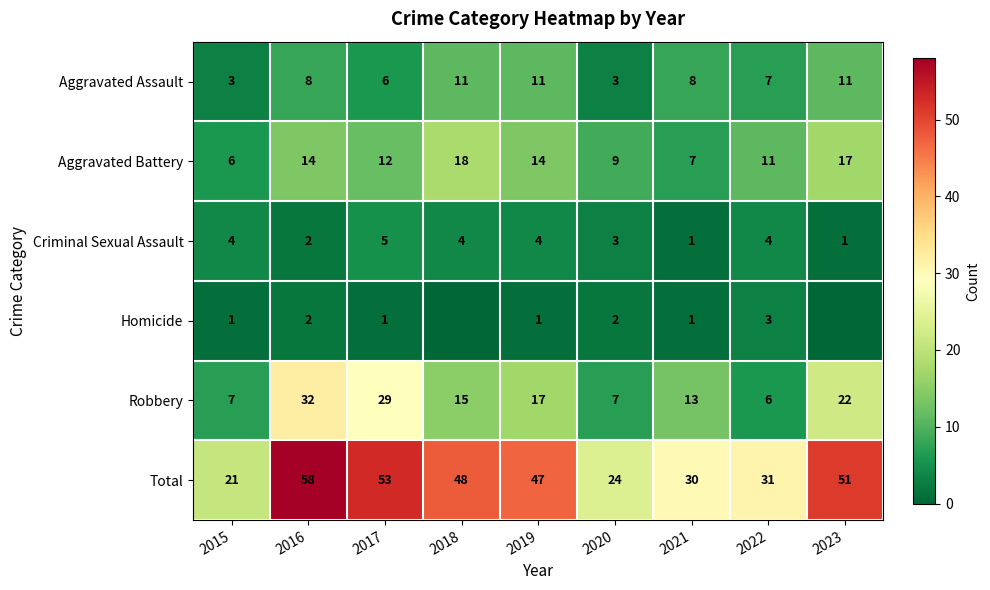

The Total series shows 84 at 2023. True or false?

False